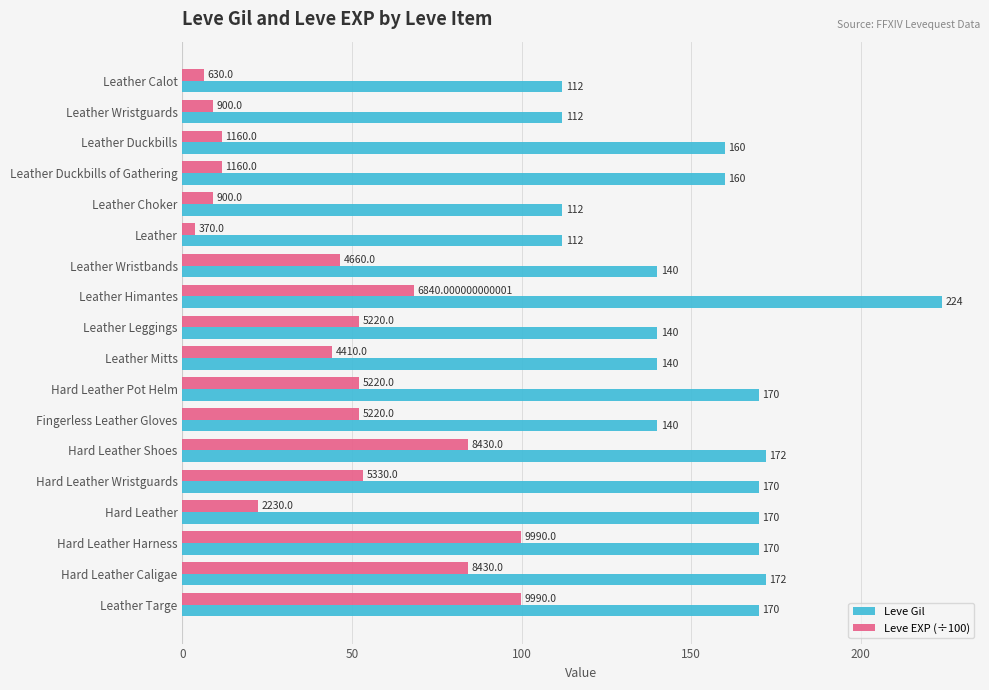

At which category is the sum across all series the highest?

Leather Himantes